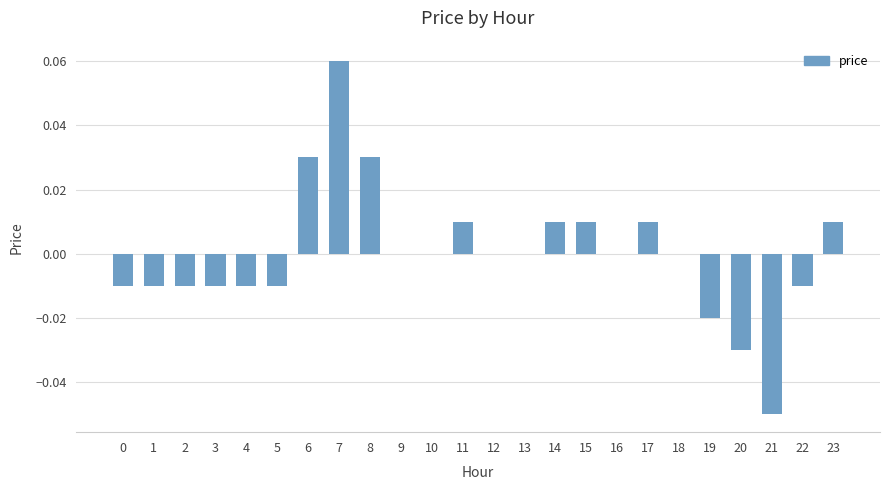

The chart shows a value of -0.0 at 5. True or false?

True